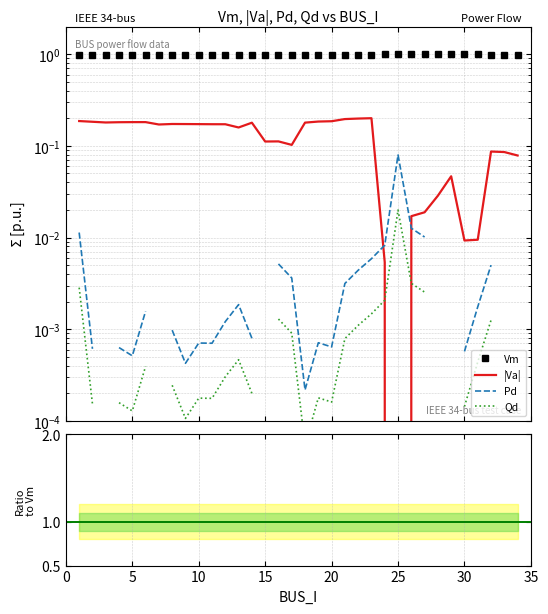

Read the Vm value at 31.

1.0